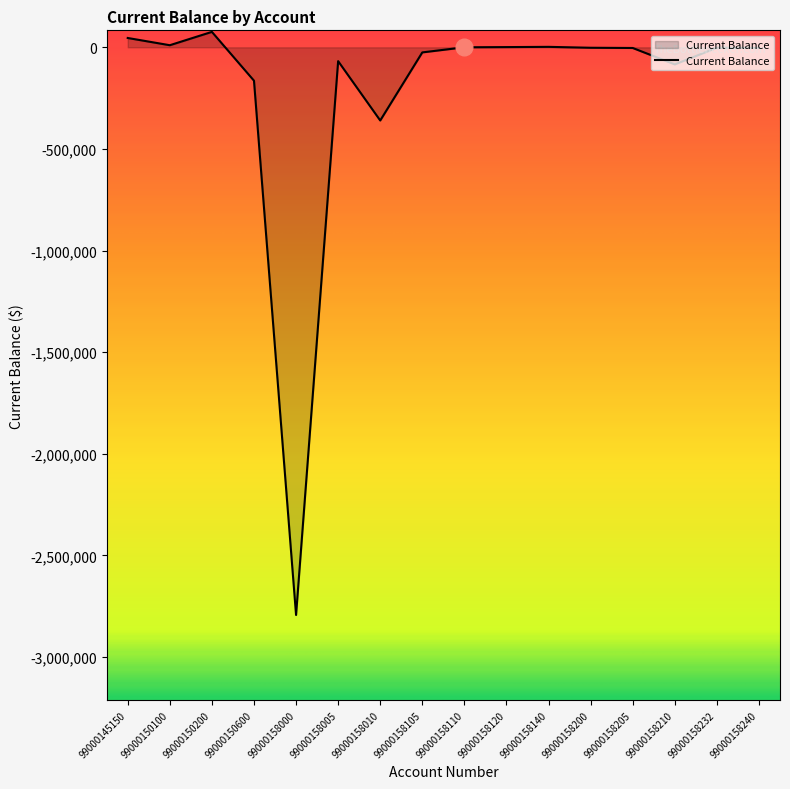

What is the sum of all values?

-3369221.8